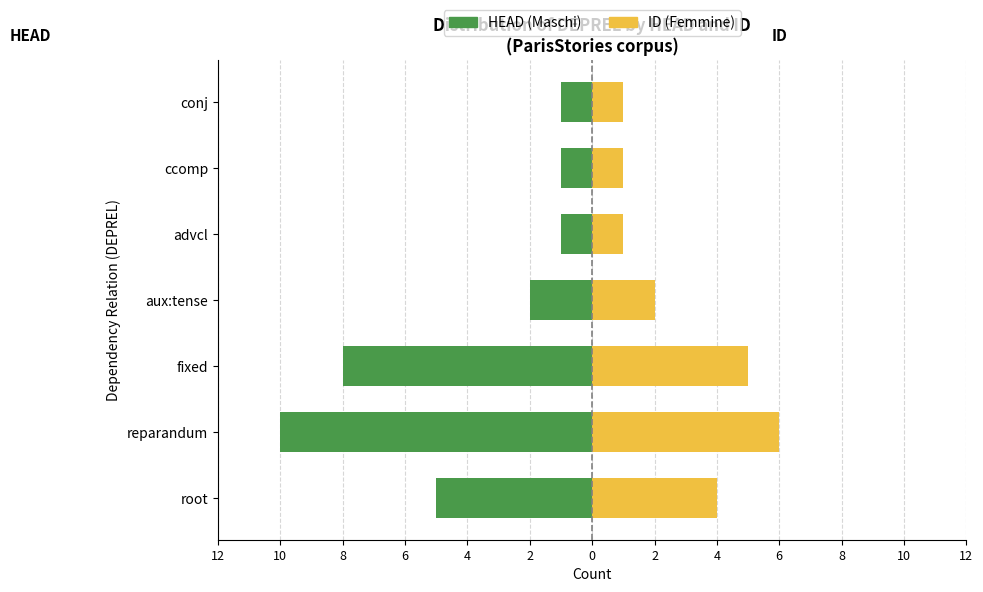

What is the sum of all HEAD (Maschi) values?

-28